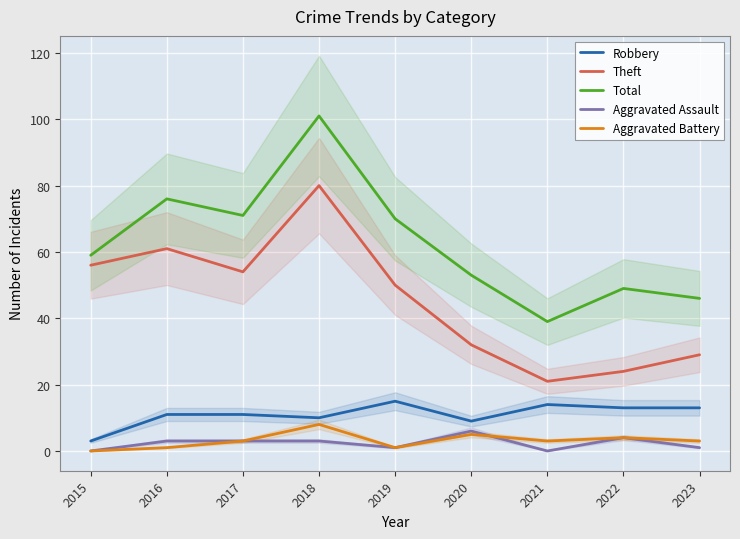

Count the number of data series in this chart.

5